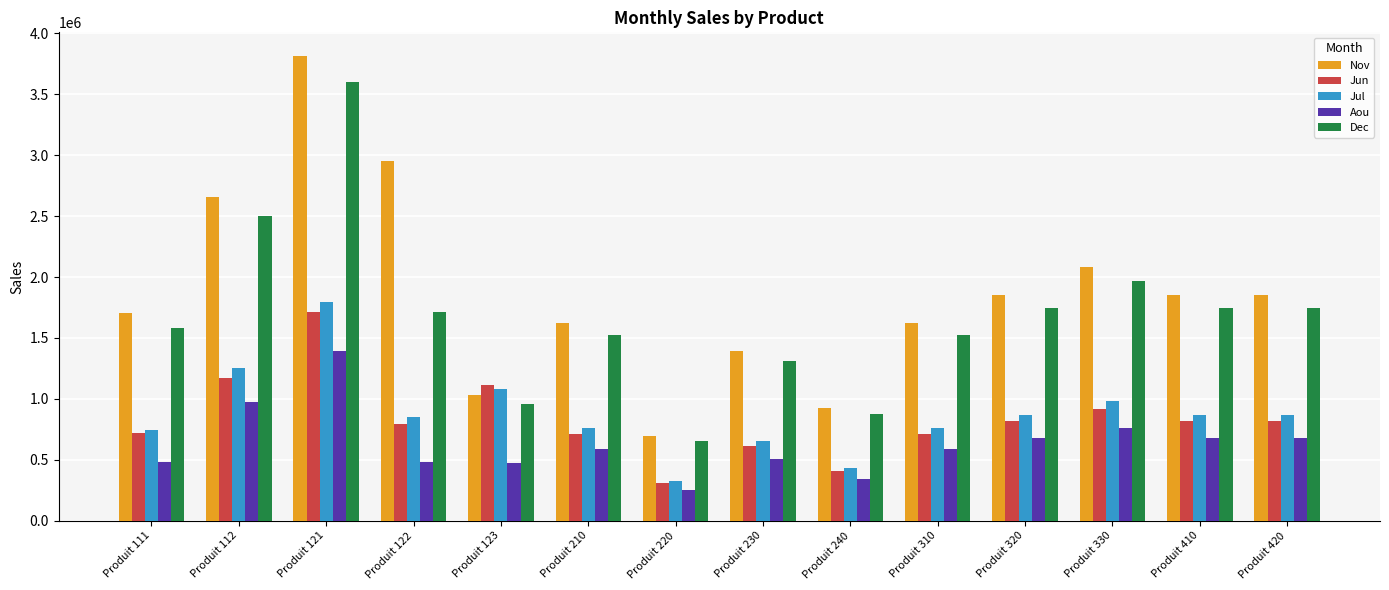

How many series are shown in this chart?

5